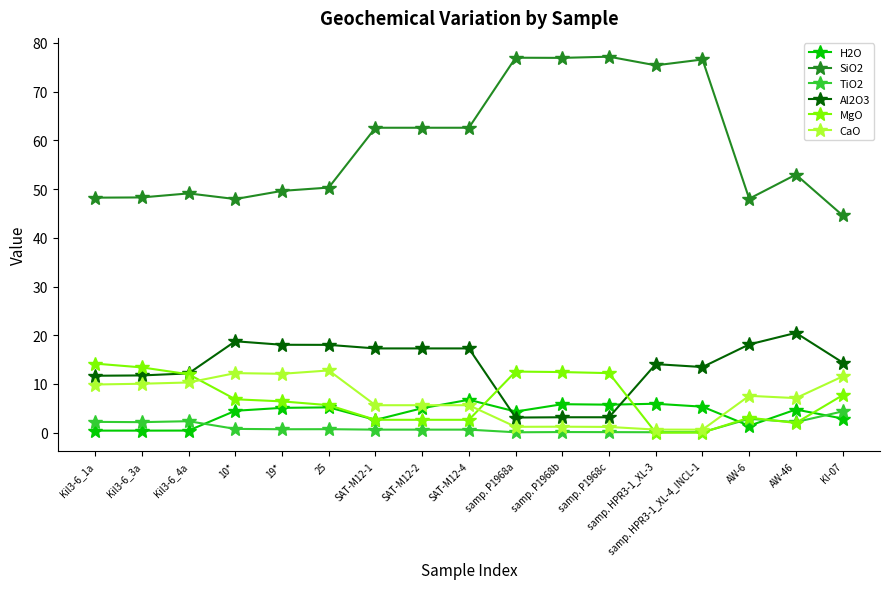

What is the difference between the maximum and minimum values in the CaO series?

12.2